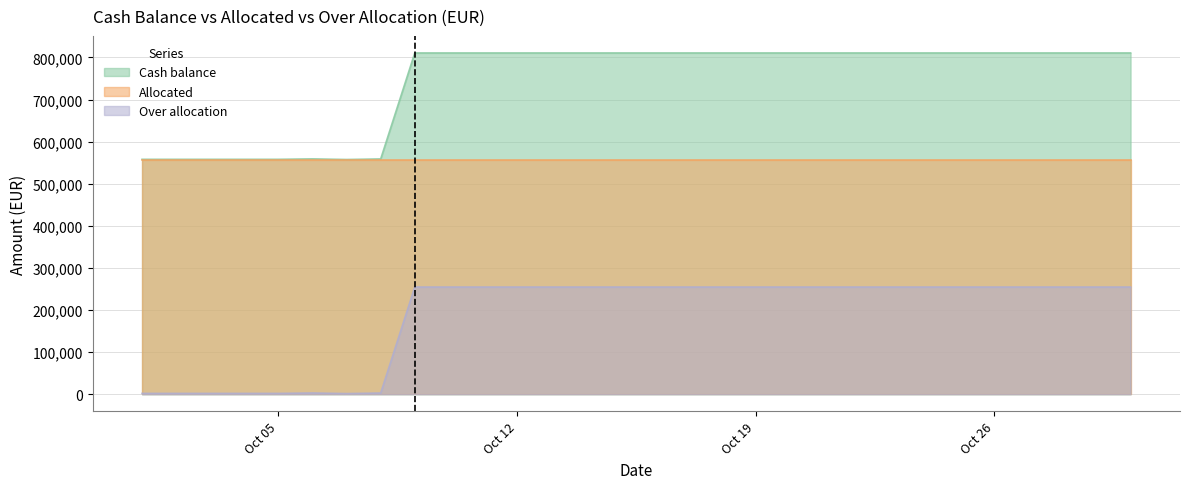

Rank the series by their average value, from lowest to highest.

Over allocation, Allocated, Cash balance